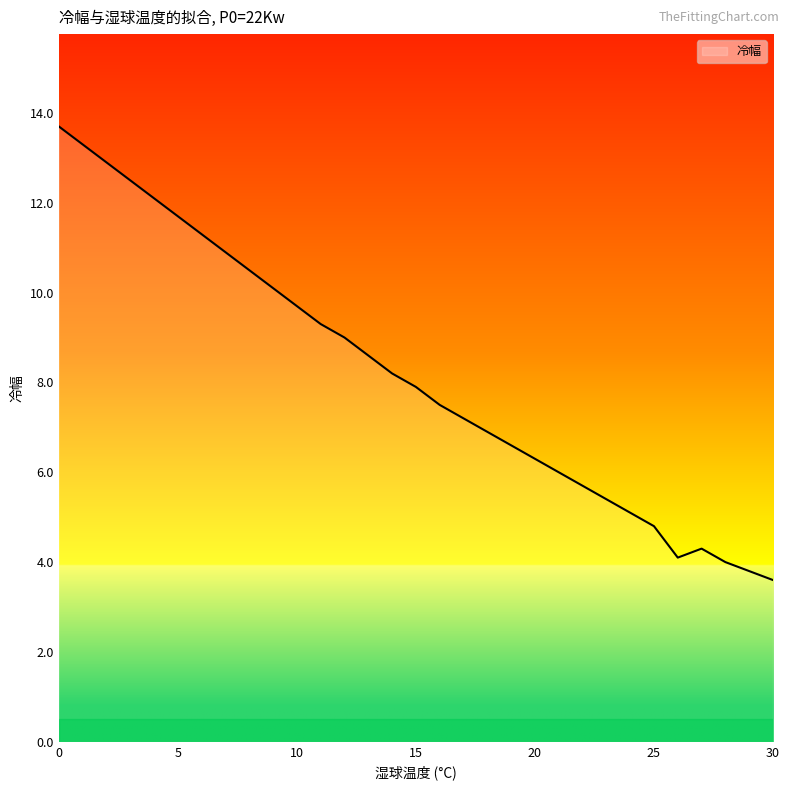

What is the difference between the maximum and minimum values?

10.1